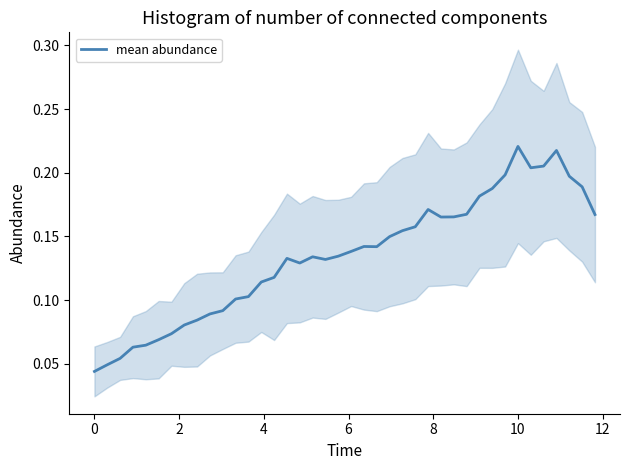

How many categories are shown in the chart?

40